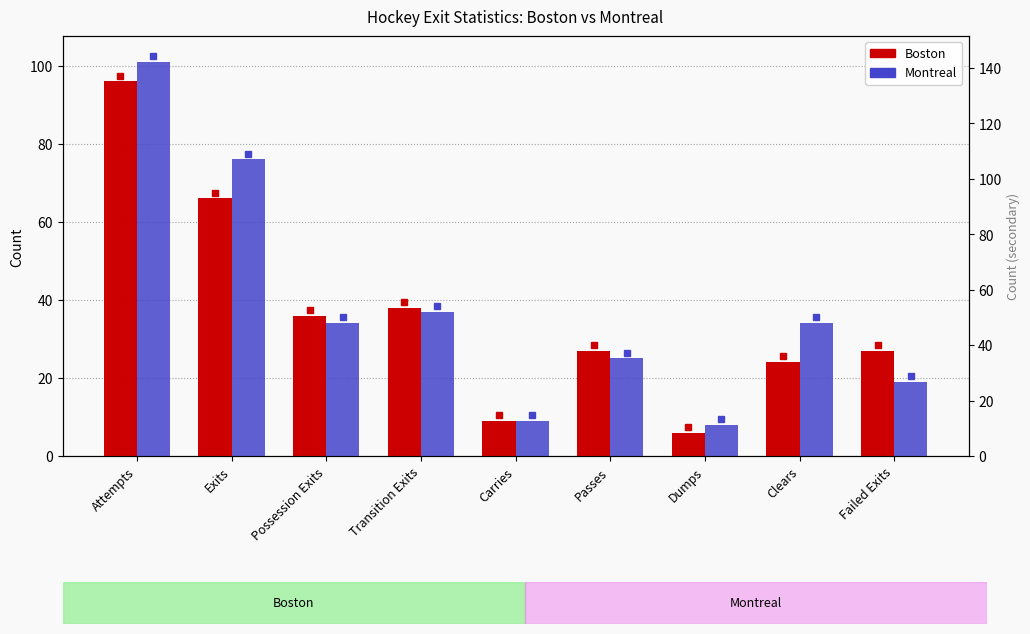

The value of Montreal at Dumps is 8. True or false?

True